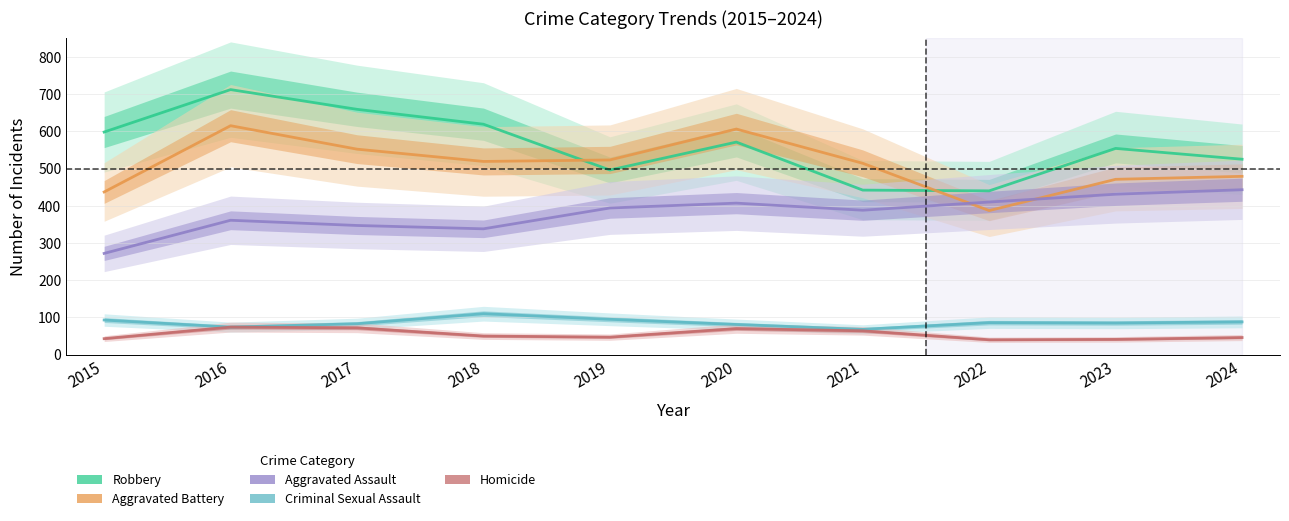

What is the value of the Criminal Sexual Assault point at the 5th from the left?

95